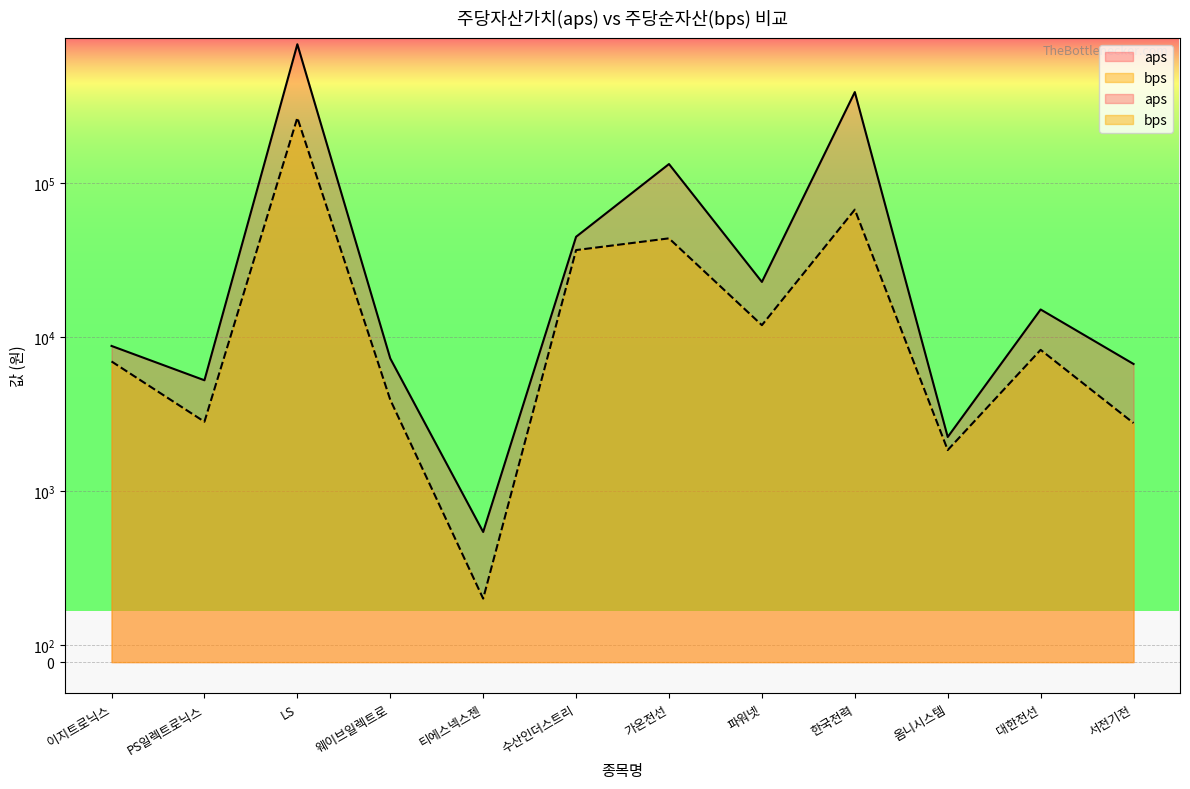

What is the label of the 2nd point from the left?

PS일렉트로닉스